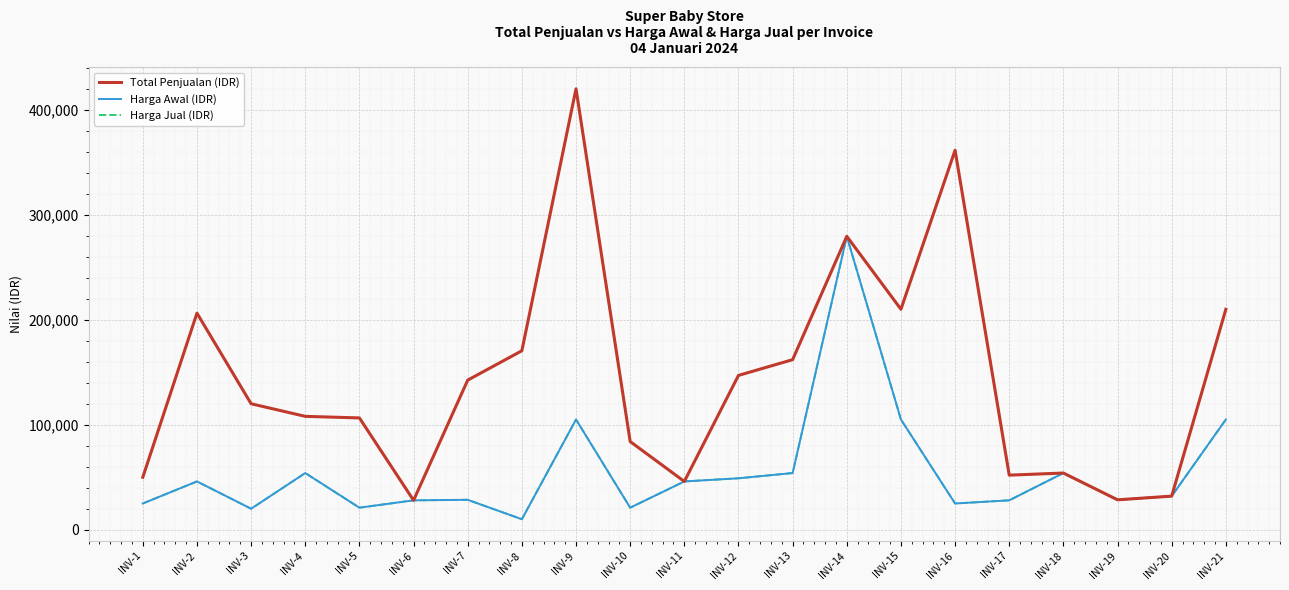

At which category does Harga Awal (IDR) reach its first local peak?

INV-2